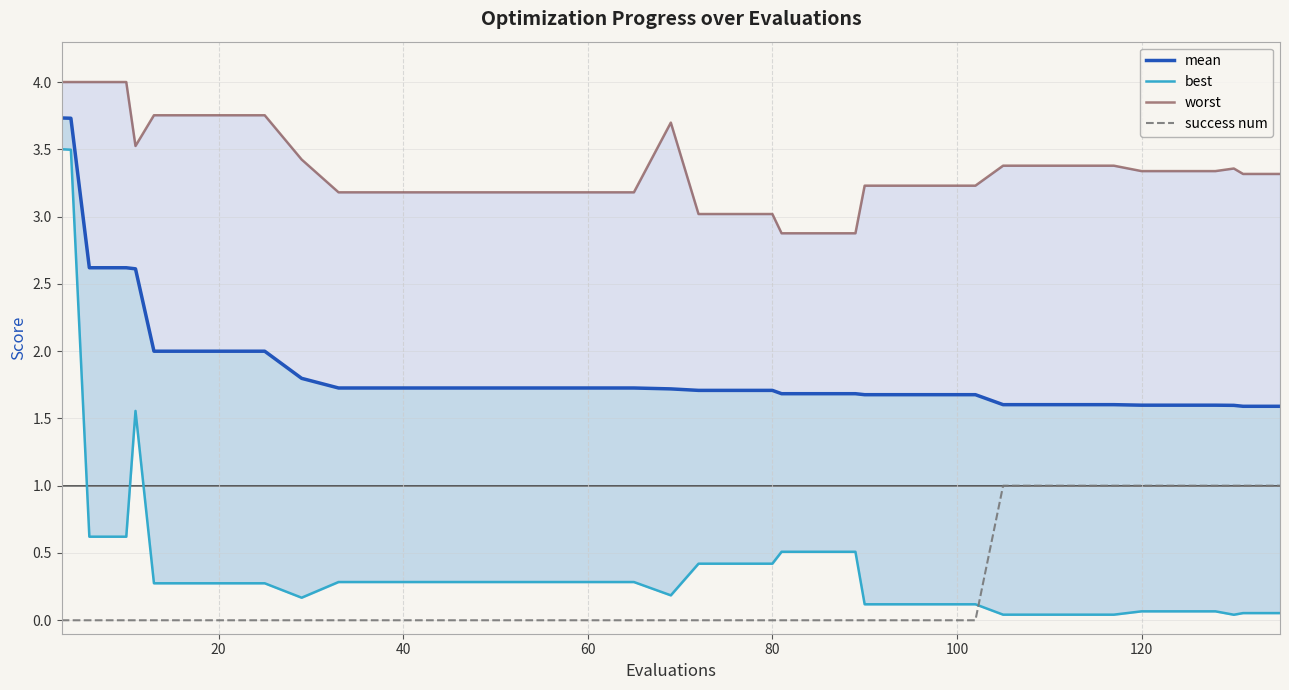

True or false: worst has a value of 6.2 at 100.

False